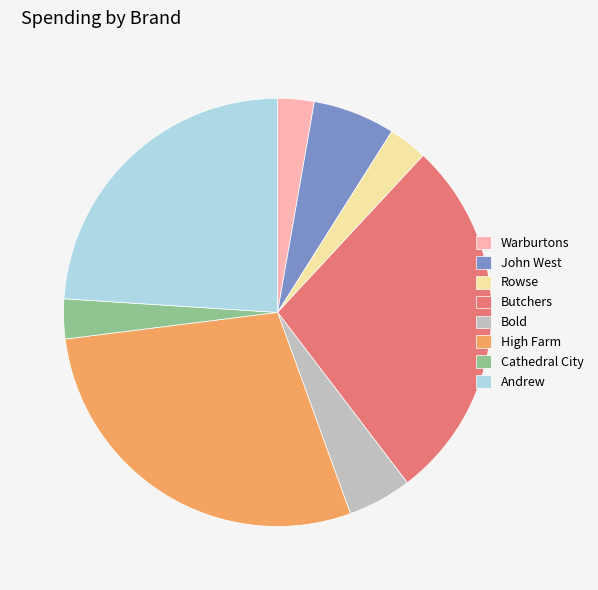

Approximately how many times larger is the value at John West compared to Cathedral City?

2.1